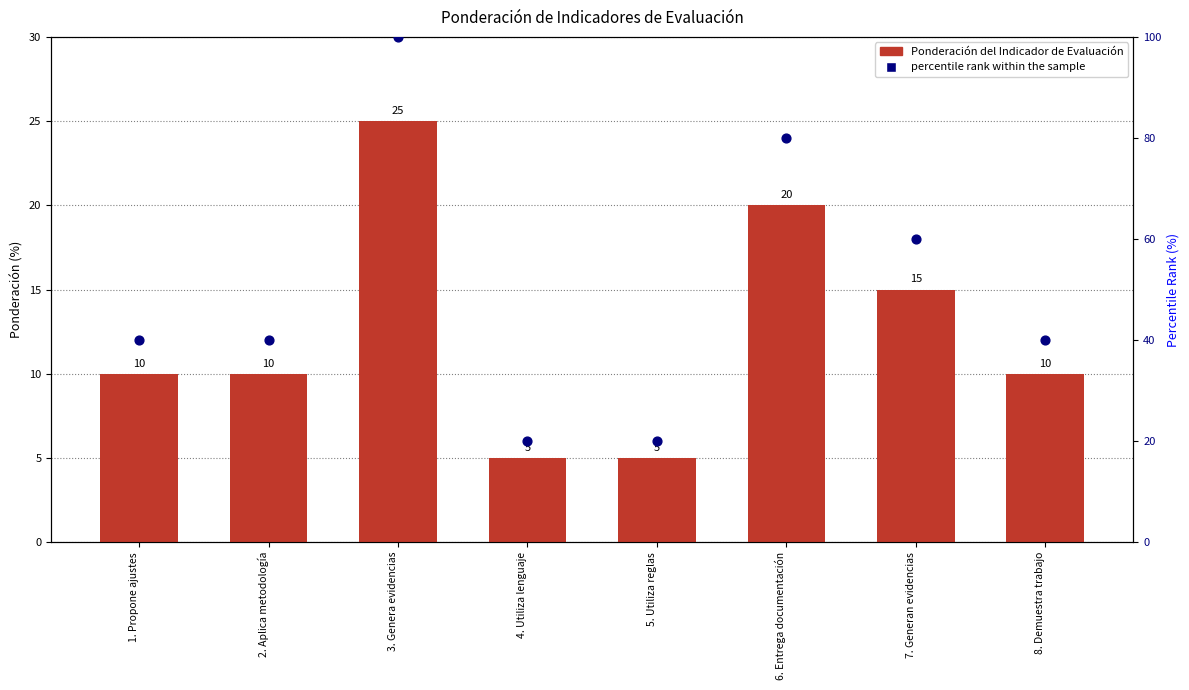

Which series contains the lowest Y value?

Ponderación del Indicador de Evaluación